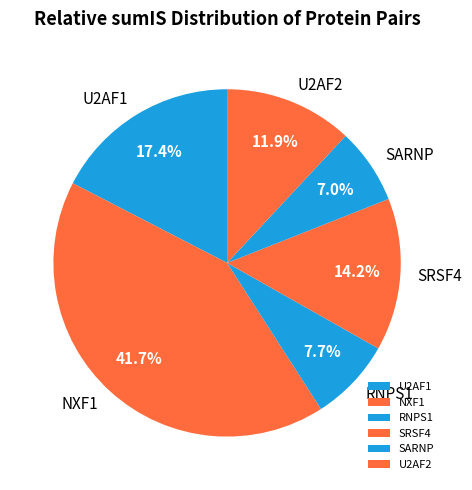

Is RNPS1 the majority of the pie?

No